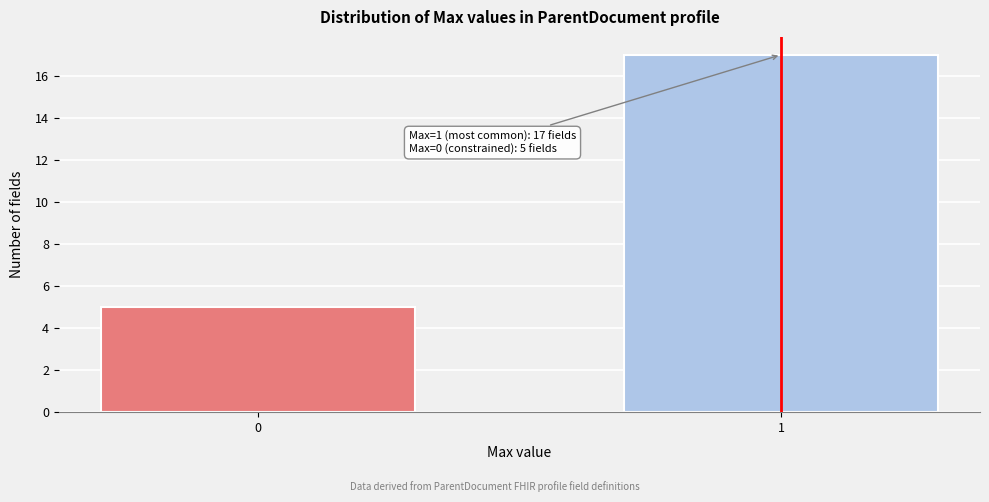

Reading right to left, extract all data points from this chart.

17	5